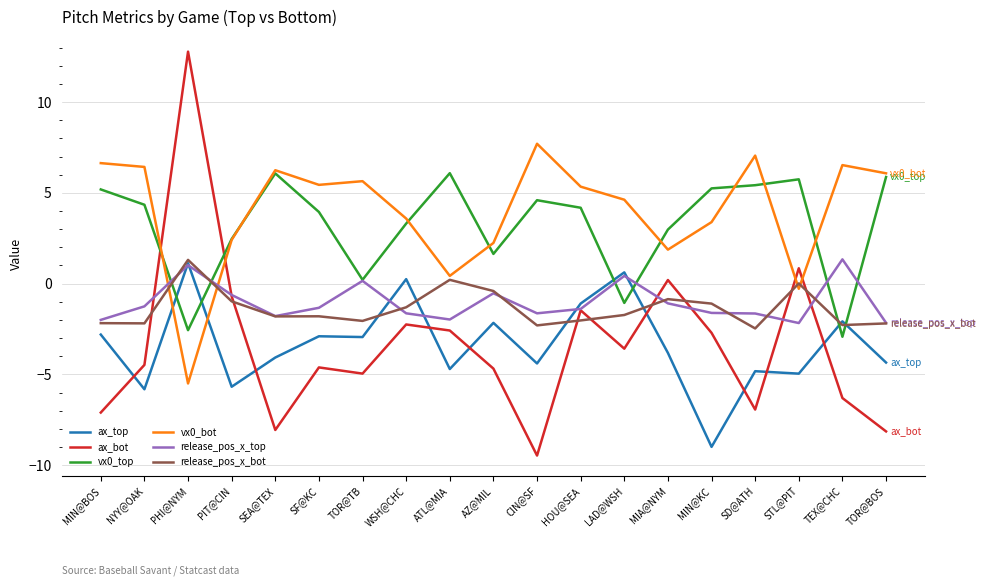

What is the sum of the ax_bot values at MIN@BOS and LAD@WSH?

-10.7